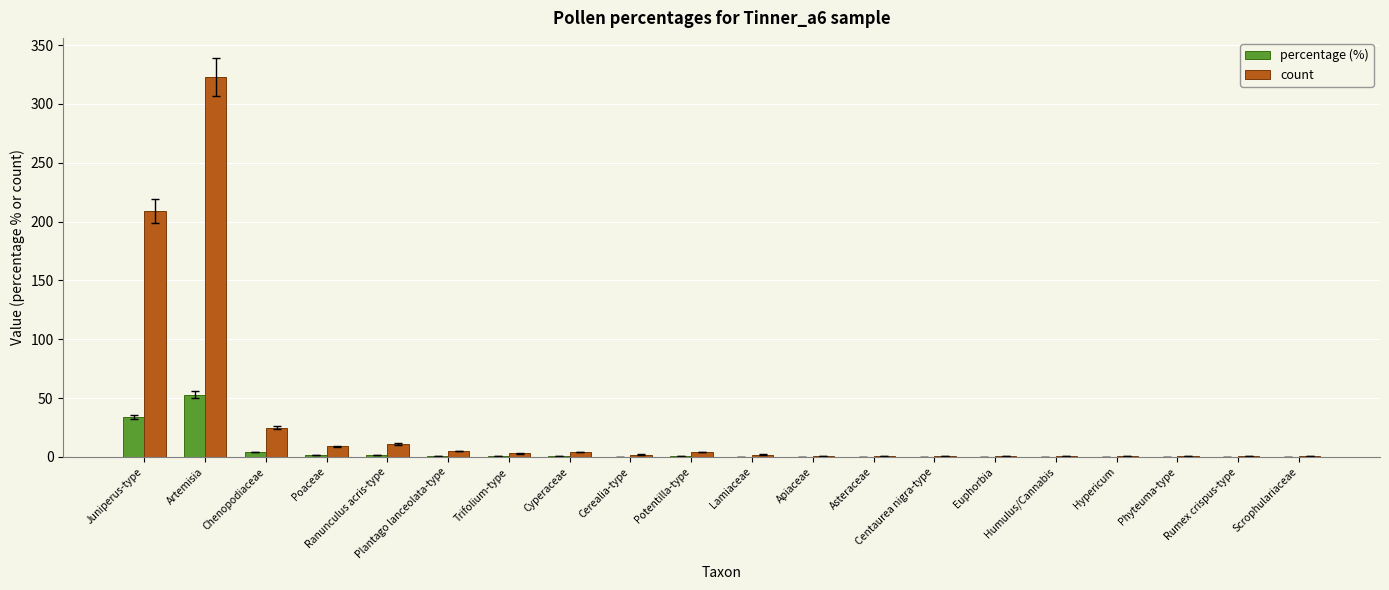

Which series has the largest total across all categories?

count